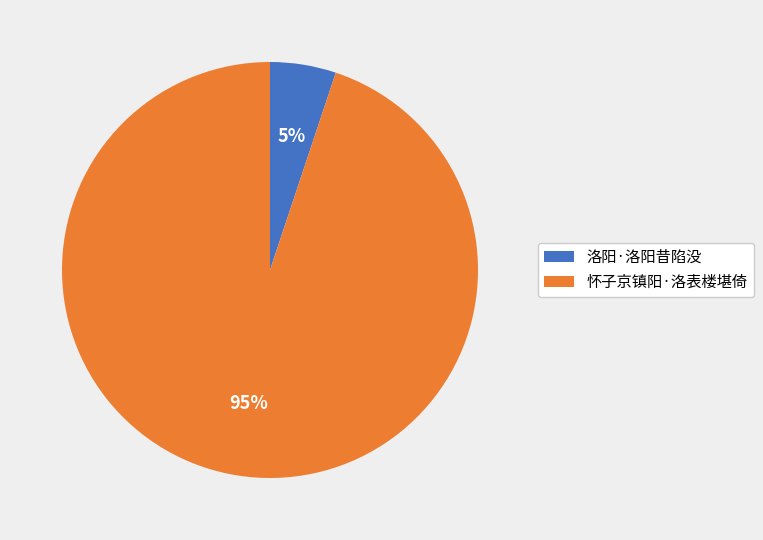

What is the largest slice in the pie chart?

怀子京镇阳·洛表楼堪倚